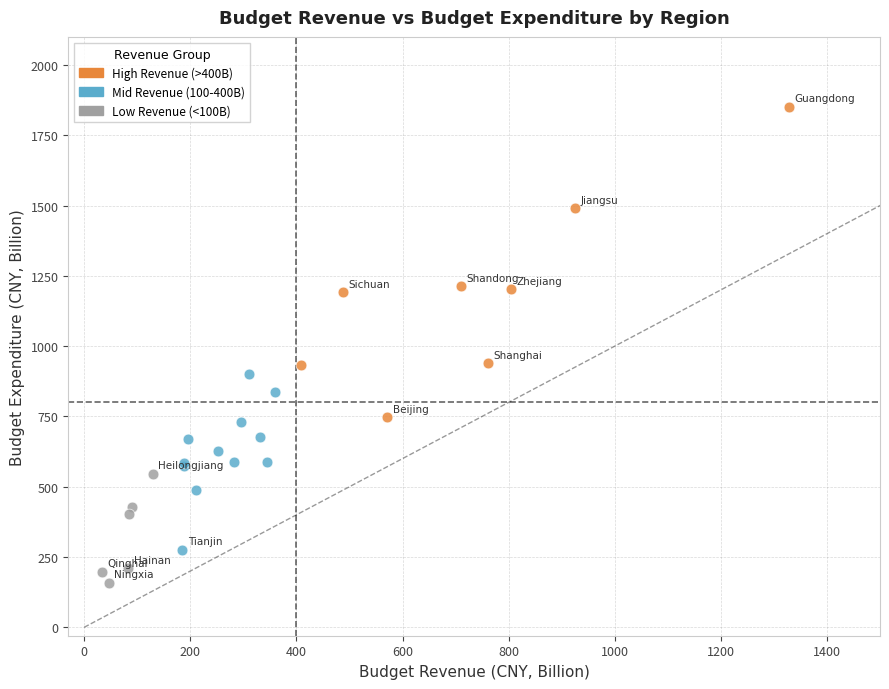

Which series reaches the maximum Y coordinate?

High Revenue (>400B)